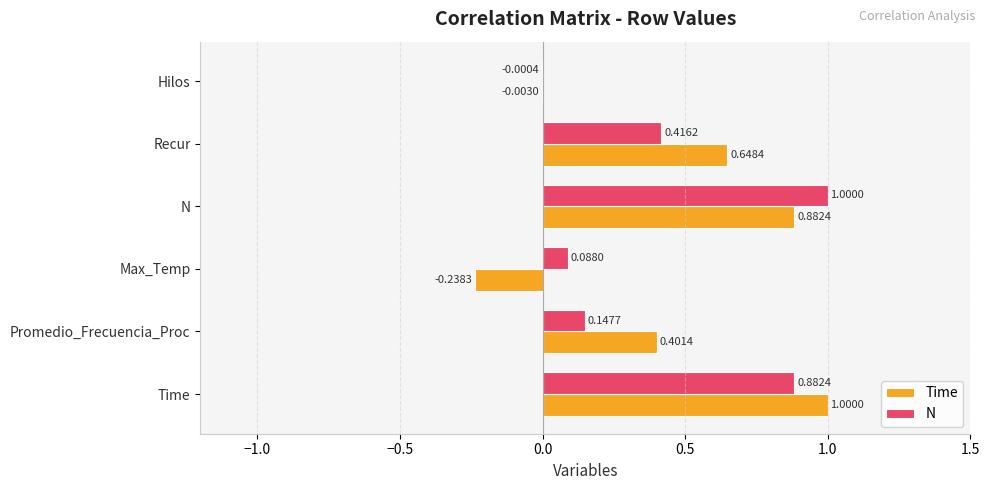

Is the value of Time at Recur greater than the value of N at Max_Temp?

Yes